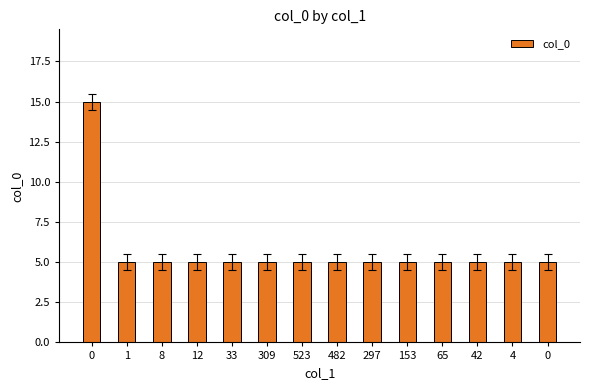

What is the difference between the maximum and minimum values?

10